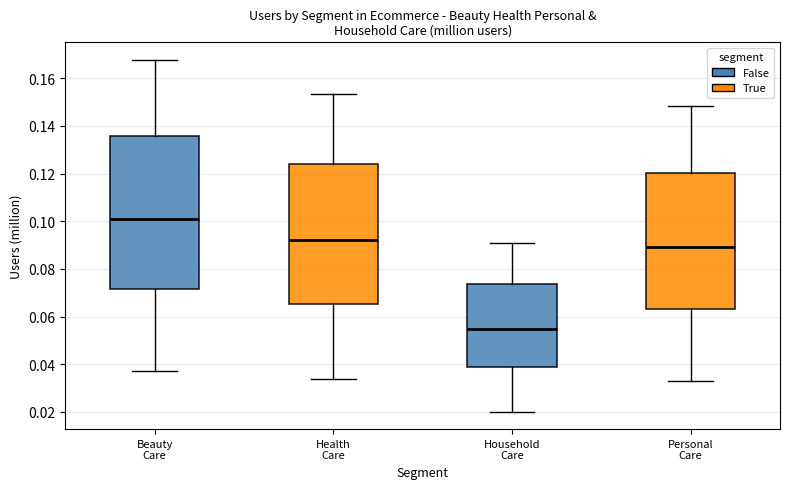

Reading left to right, read every box against the y-axis: the position of its median line, the range the box covers, and the ends of its whiskers. The values are not printed on the chart, so give them approximately, as read against the axis.

Beauty Care: median 0.100, box 0.072 to 0.136, whiskers 0.038 to 0.168
Health Care: median 0.092, box 0.066 to 0.124, whiskers 0.034 to 0.154
Household Care: median 0.054, box 0.038 to 0.074, whiskers 0.020 to 0.092
Personal Care: median 0.090, box 0.064 to 0.120, whiskers 0.032 to 0.148